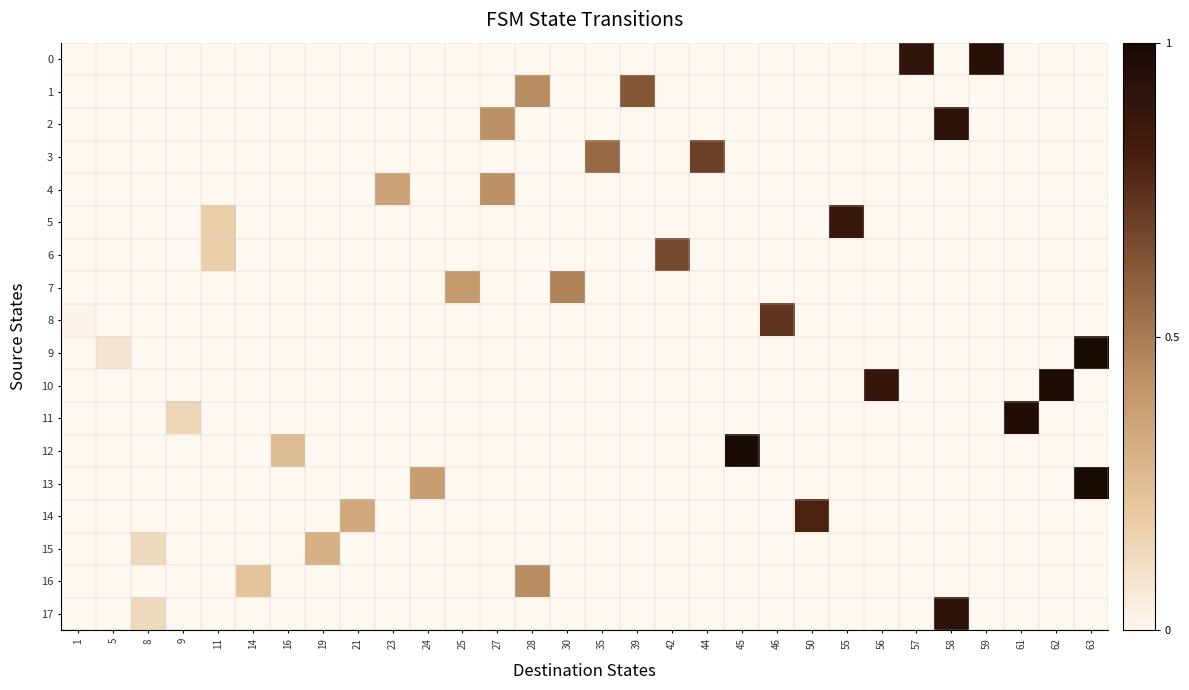

Rank the series at 27 from highest to lowest value.

2, 4, 0, 1, 3, 5, 6, 7, 8, 9, 10, 11, 12, 13, 14, 15, 16, 17